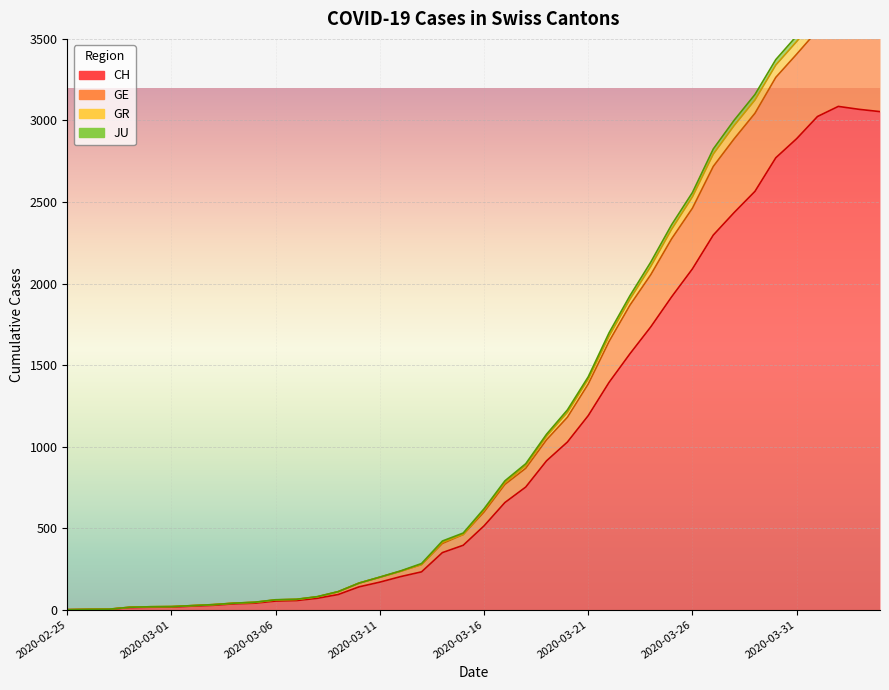

How many data points does each series have?

40